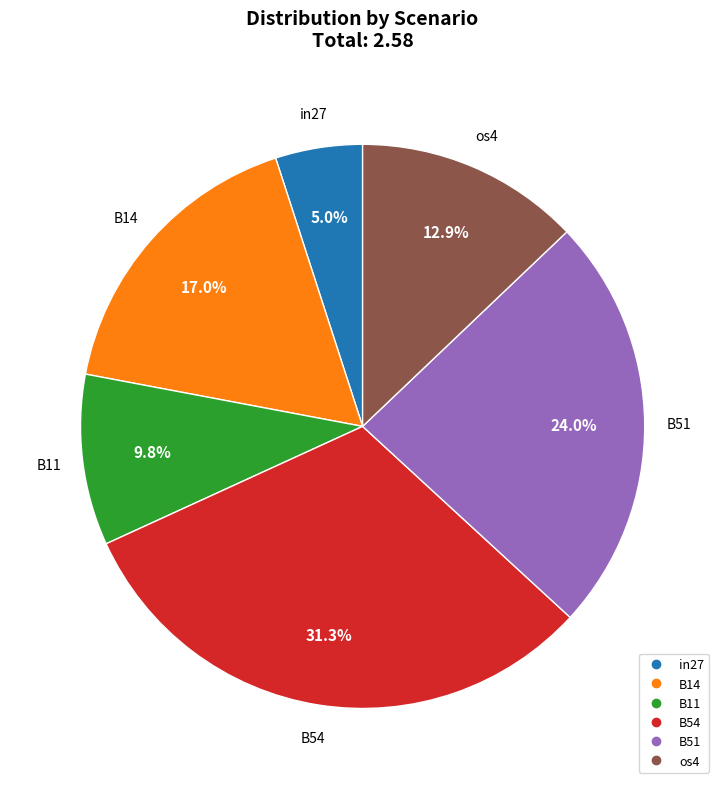

Is there any slice that represents more than half of the pie?

No